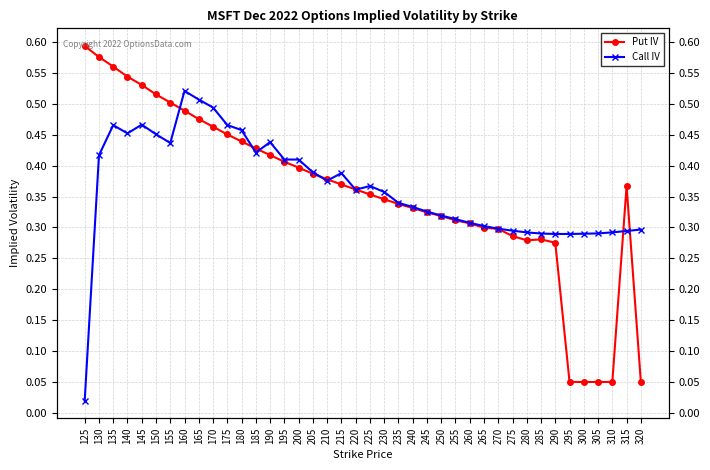

Which category has the highest value in the Call IV series?

160